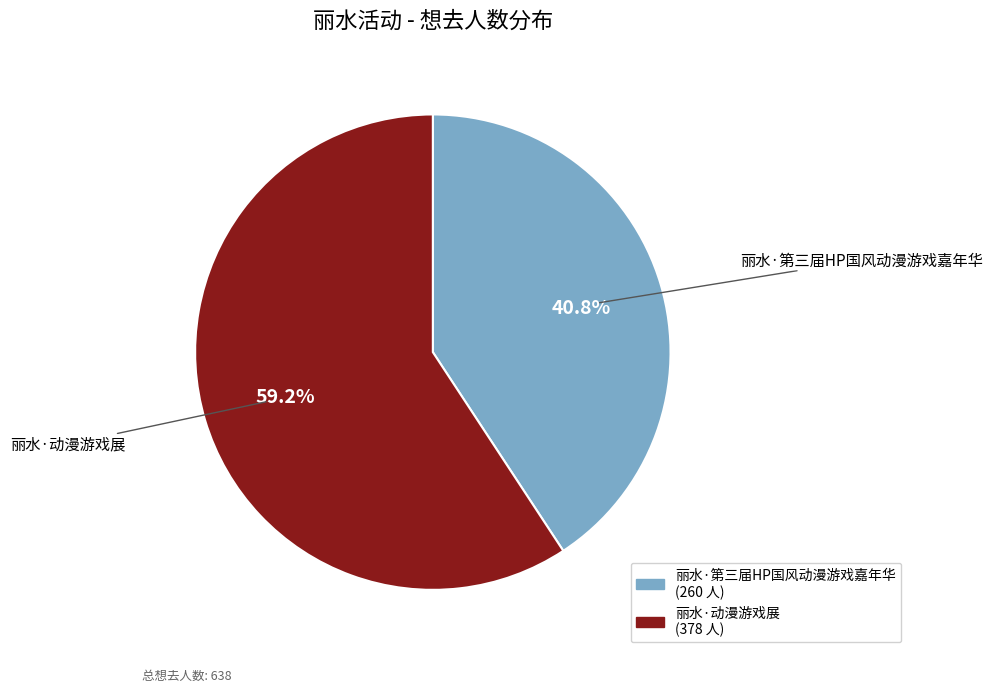

What is the ratio of the value at 丽水·第三届HP国风动漫游戏嘉年华 to the value at 丽水·动漫游戏展?

0.7